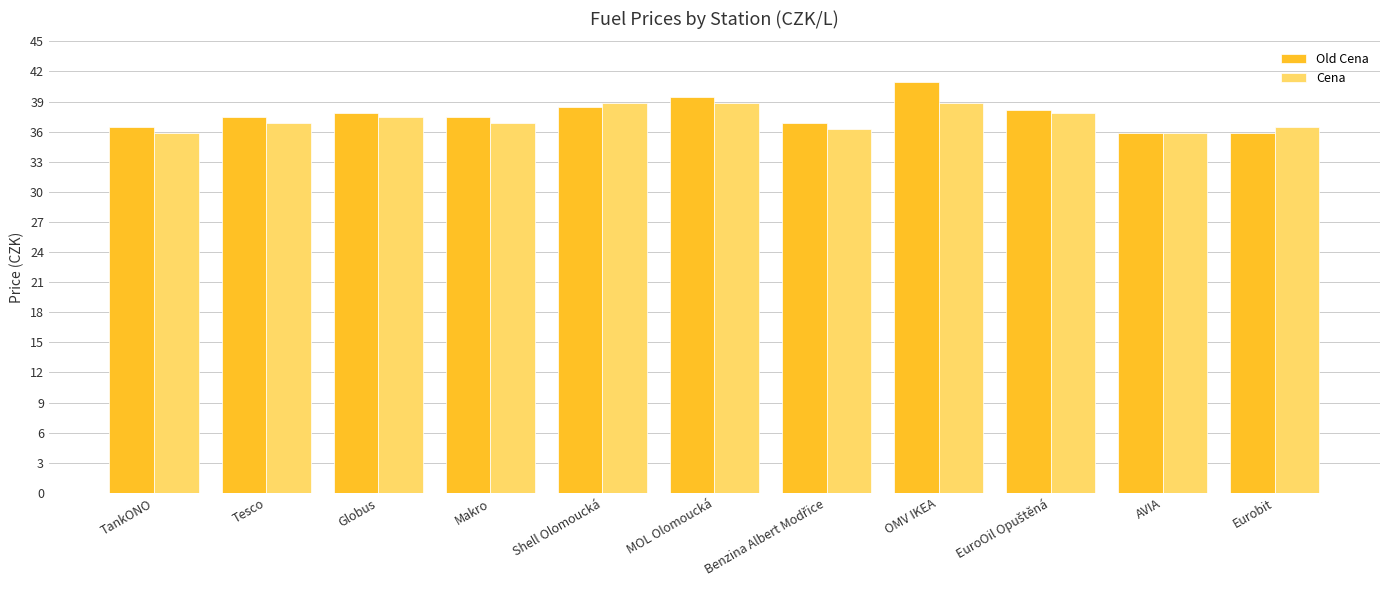

Count the number of data series in this chart.

2